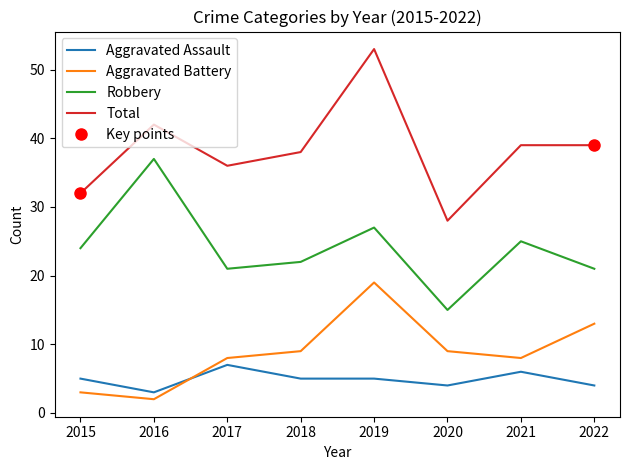

Which category has the highest value in the Total series?

2019